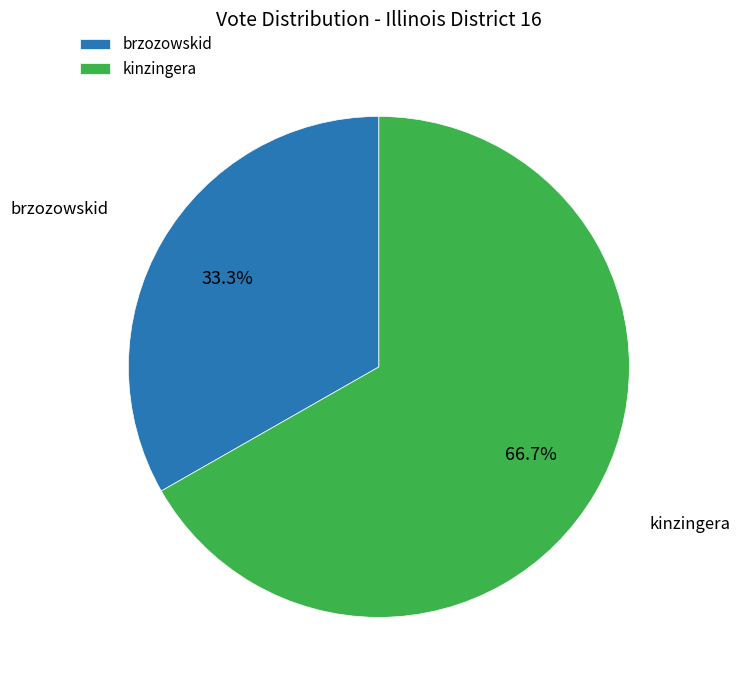

How many slices are in this pie chart?

2